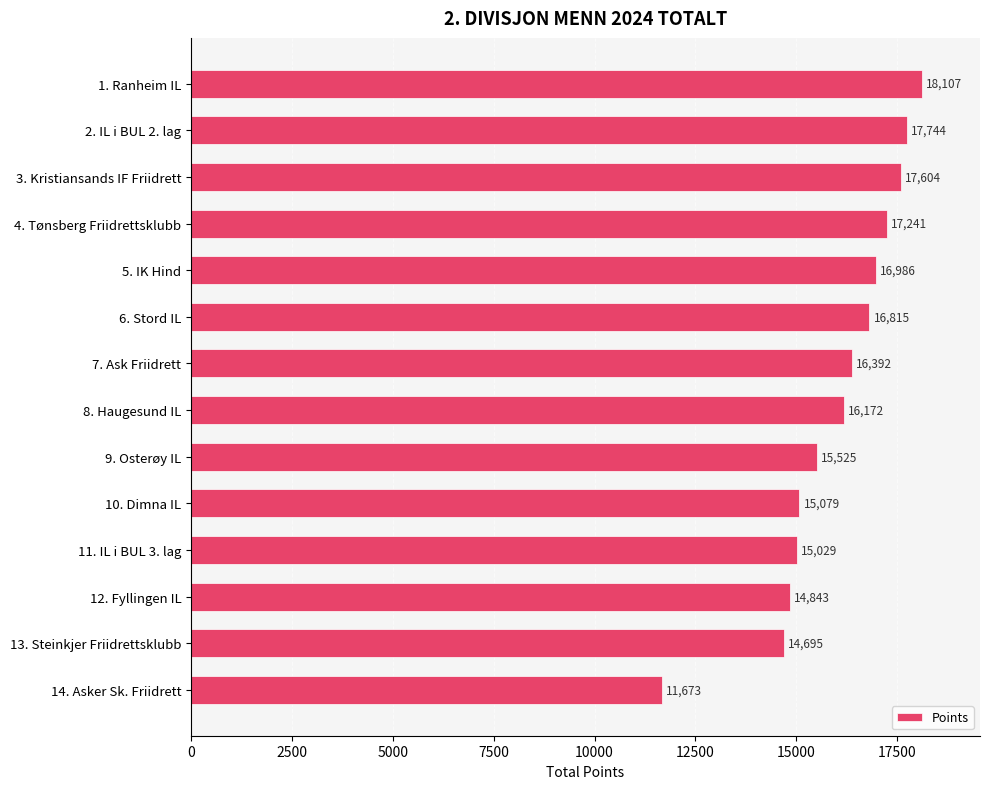

What is the label of the 12th bar from the bottom?

3. Kristiansands IF Friidrett